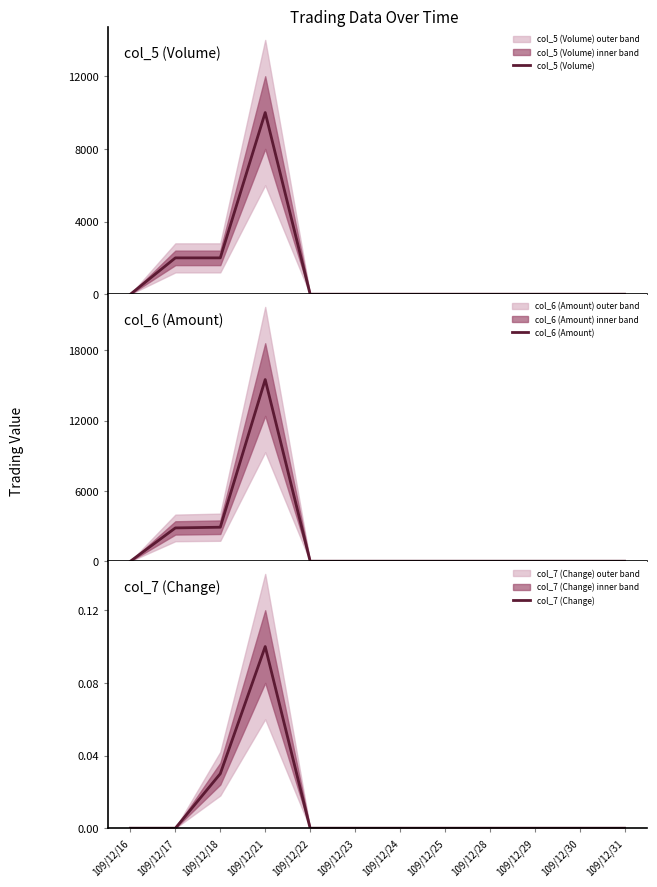

What is the greatest value displayed?

15500.0